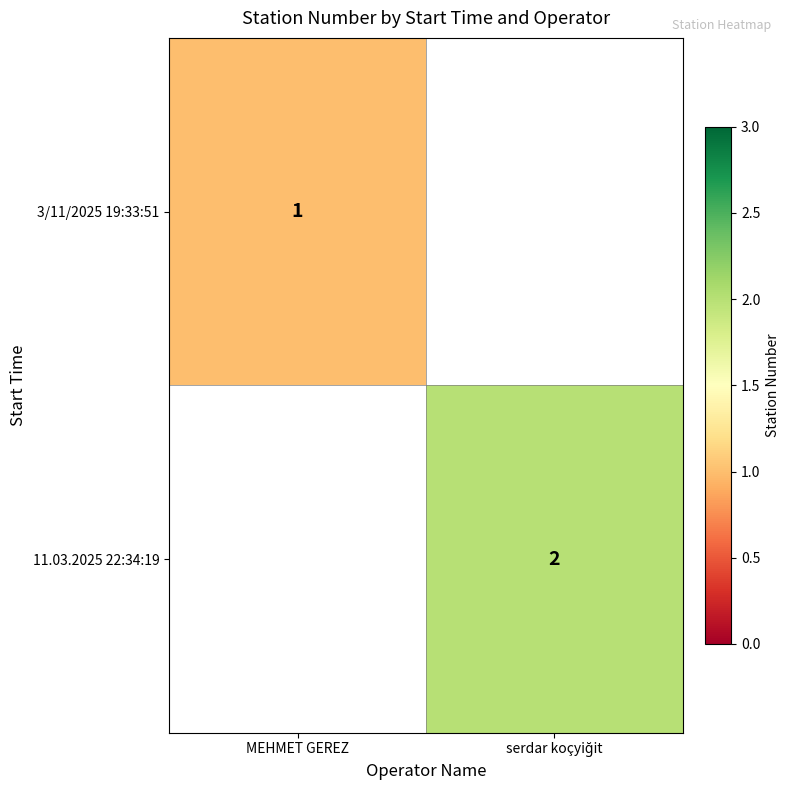

The value of 3/11/2025 19:33:51 at MEHMET GEREZ is 2. True or false?

False